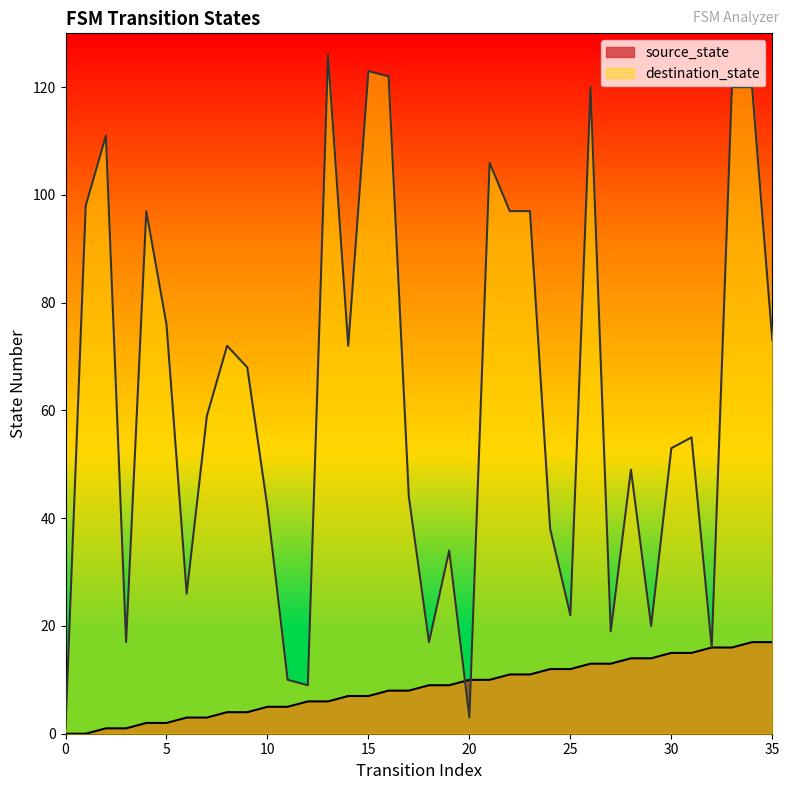

Rank the series by their maximum value, from lowest to highest.

source_state, destination_state